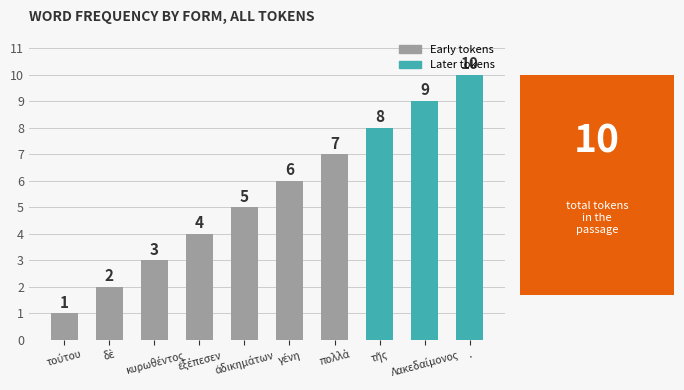

How many values are between 3 and 8?

6